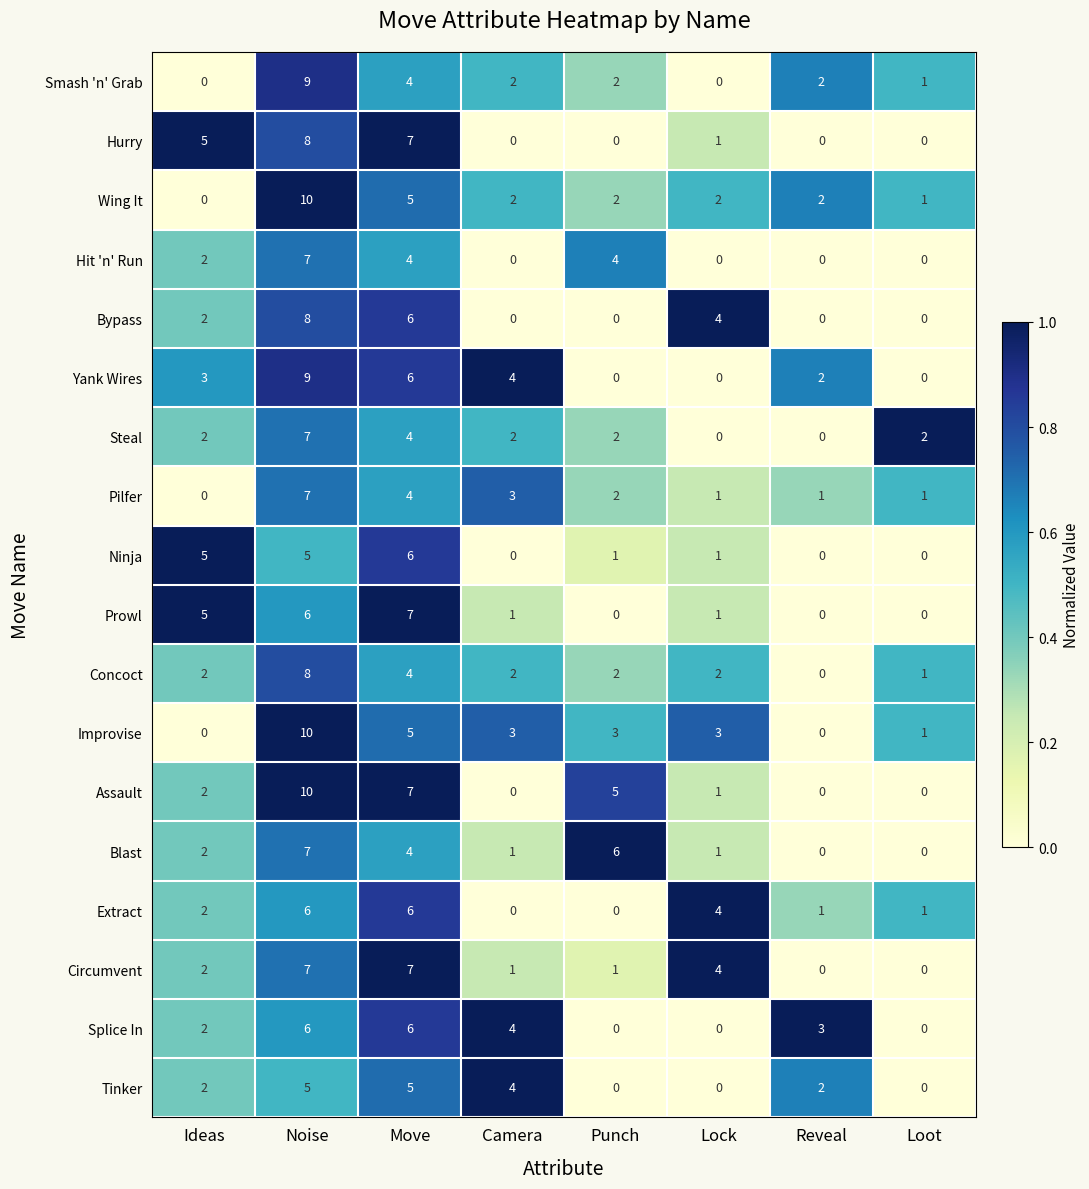

Count the number of categories in the chart.

8